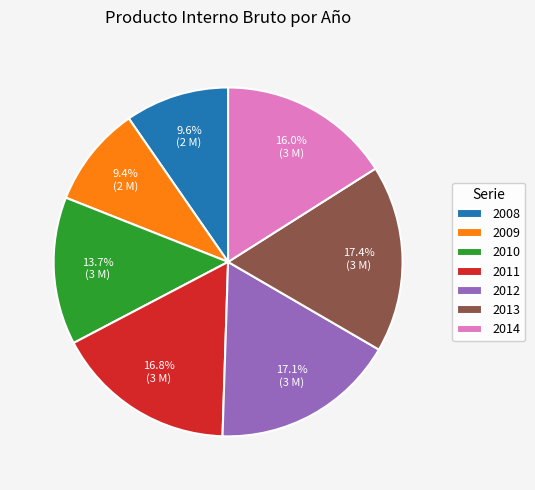

How many slices are in this pie chart?

7